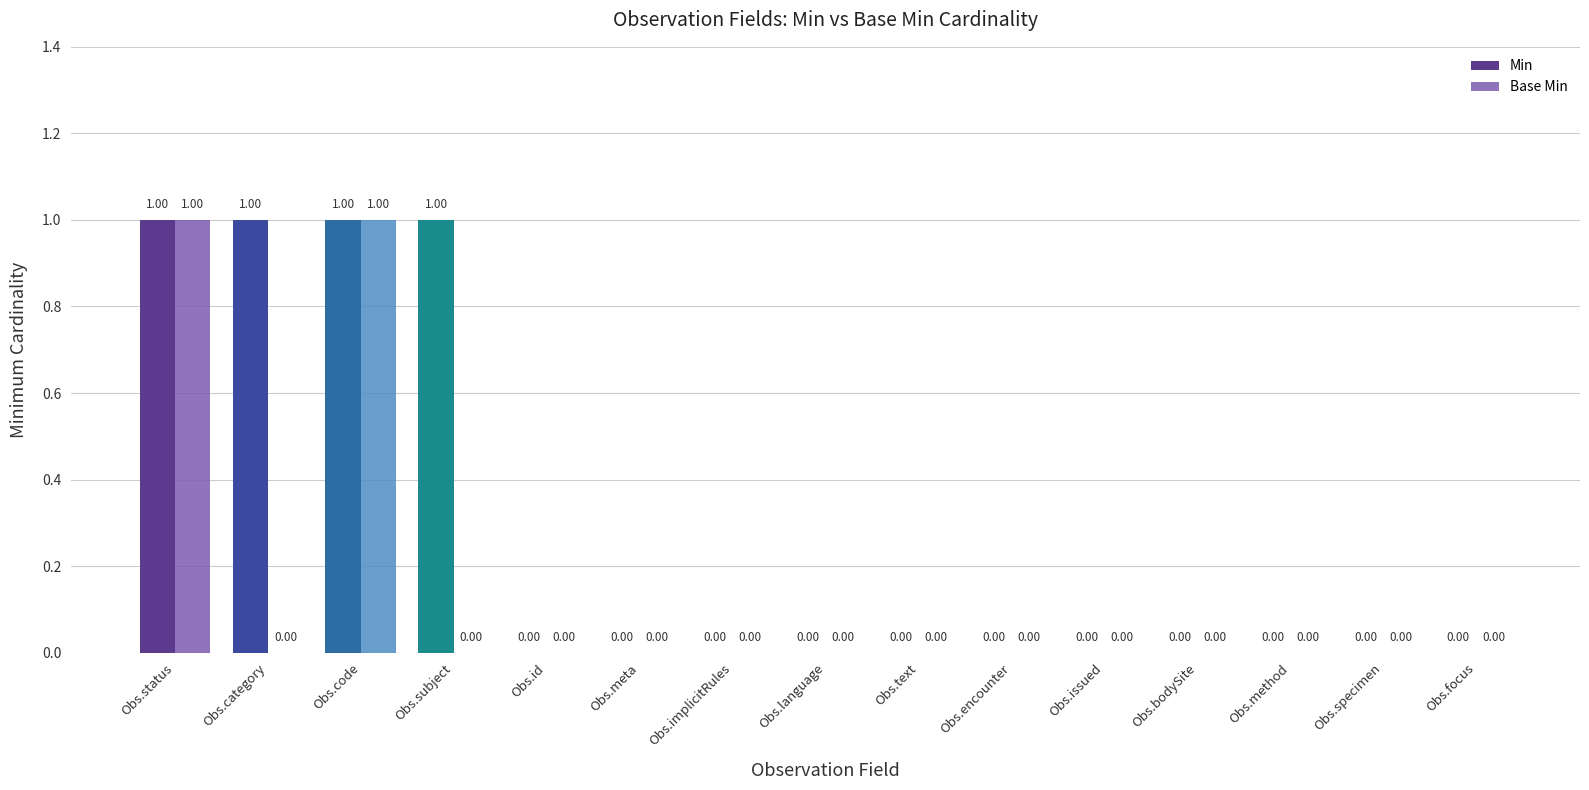

What is the sum of all Min values?

4